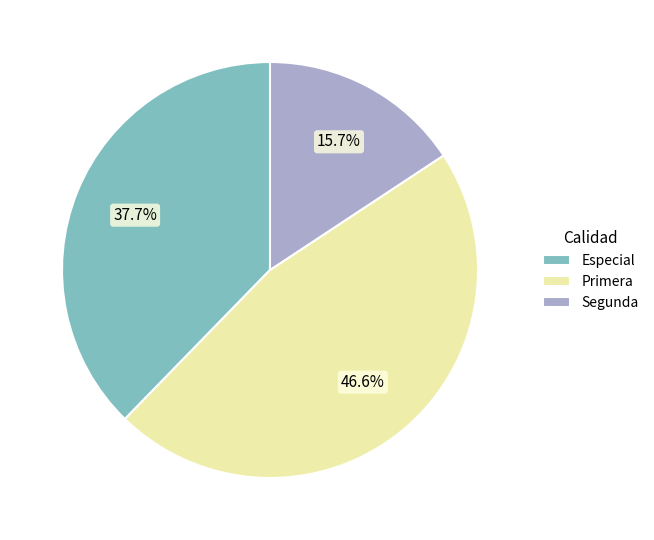

Approximately how many times larger is the value at Segunda compared to Primera?

0.3